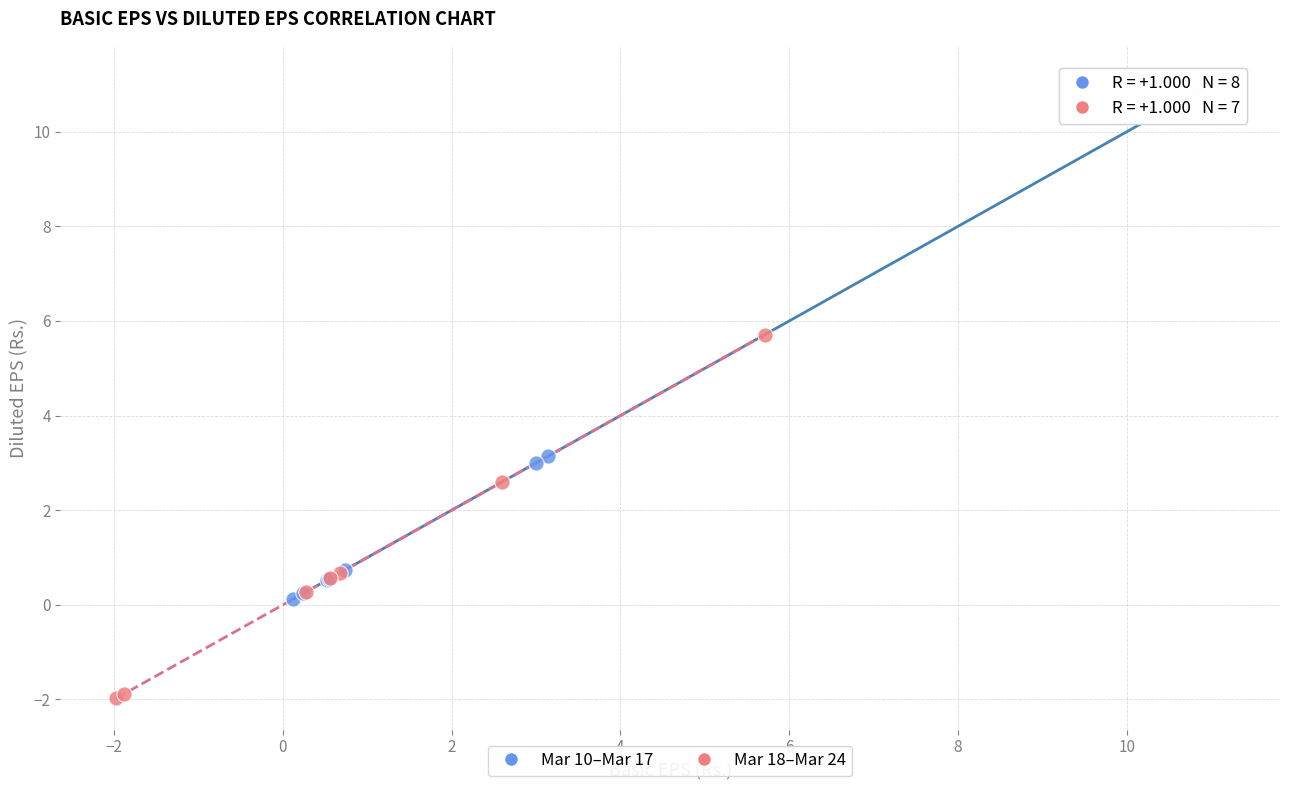

Which series reaches the minimum Y coordinate?

Mar 18–Mar 24